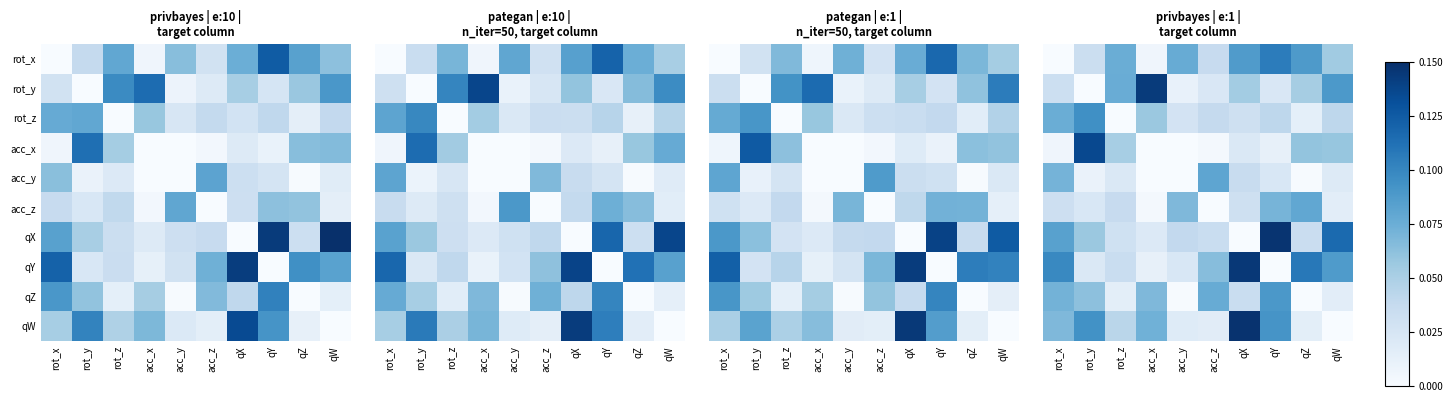

List the series in order of their peak value, lowest first.

acc_z, acc_y, qZ, rot_z, rot_x, acc_x, rot_y, qY, qX, qW